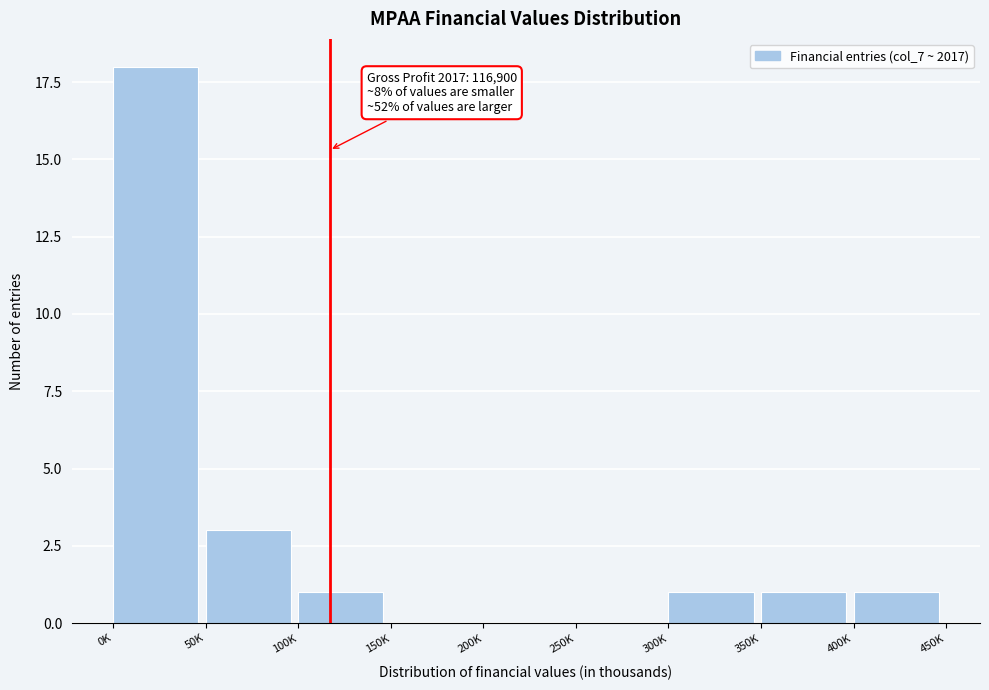

Reading left to right, transcribe all the data shown in this chart.

0K=18	50K=3	100K=1	150K=0	200K=0	250K=0	300K=1	350K=1	400K=1